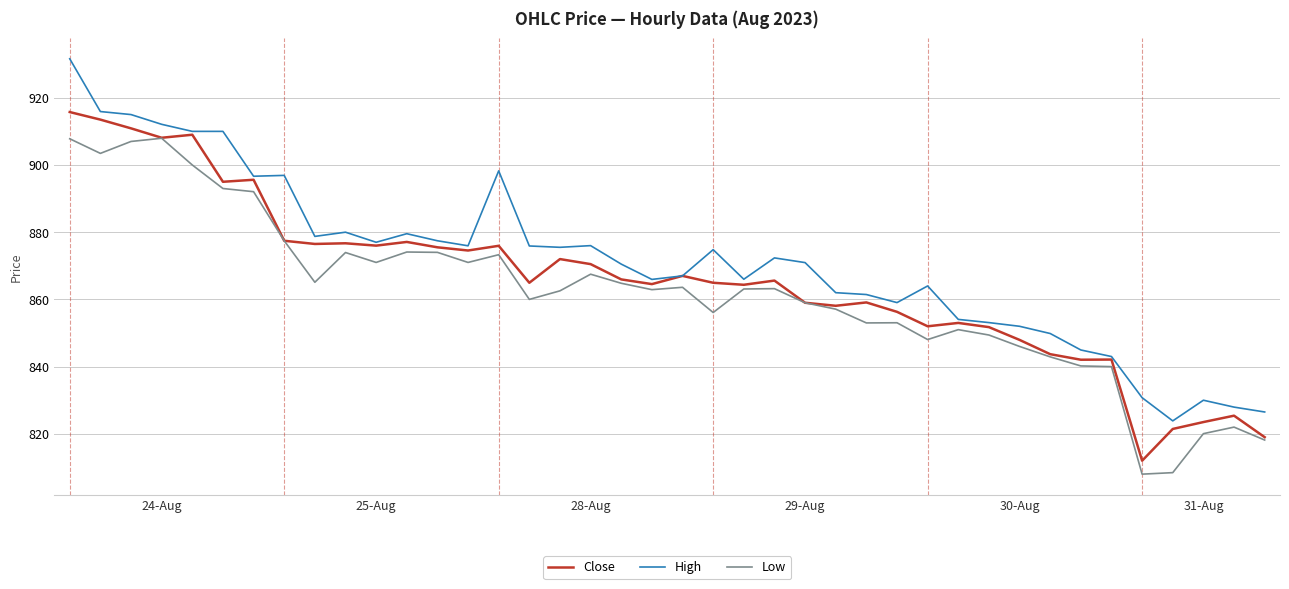

What is the highest value of the Low series?

908.0